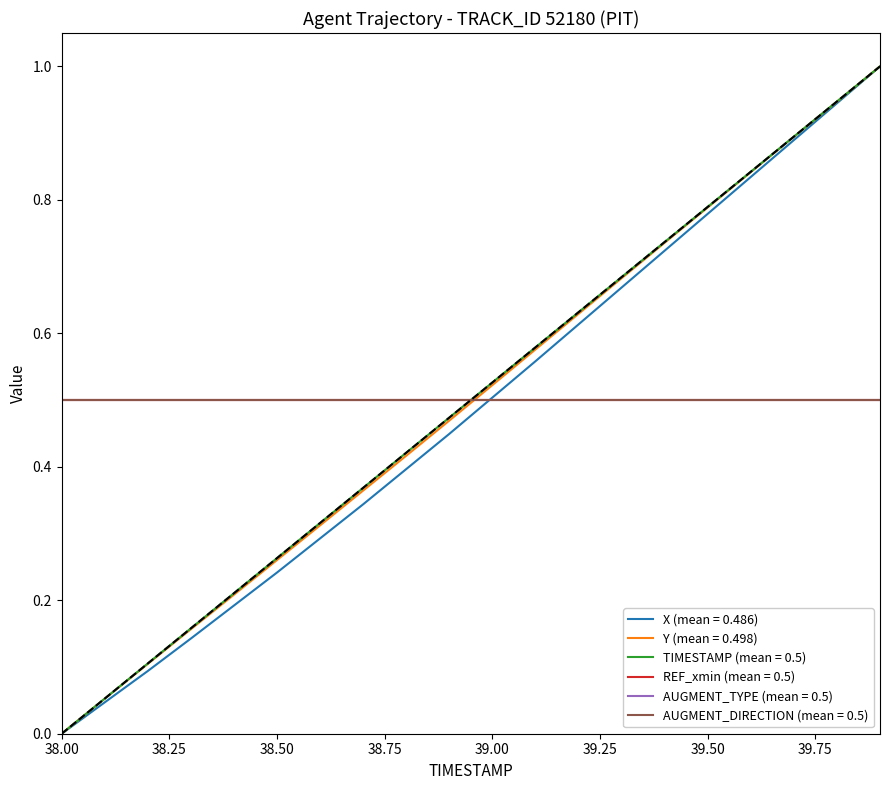

What is the label of the 12th point from the left?

39.1